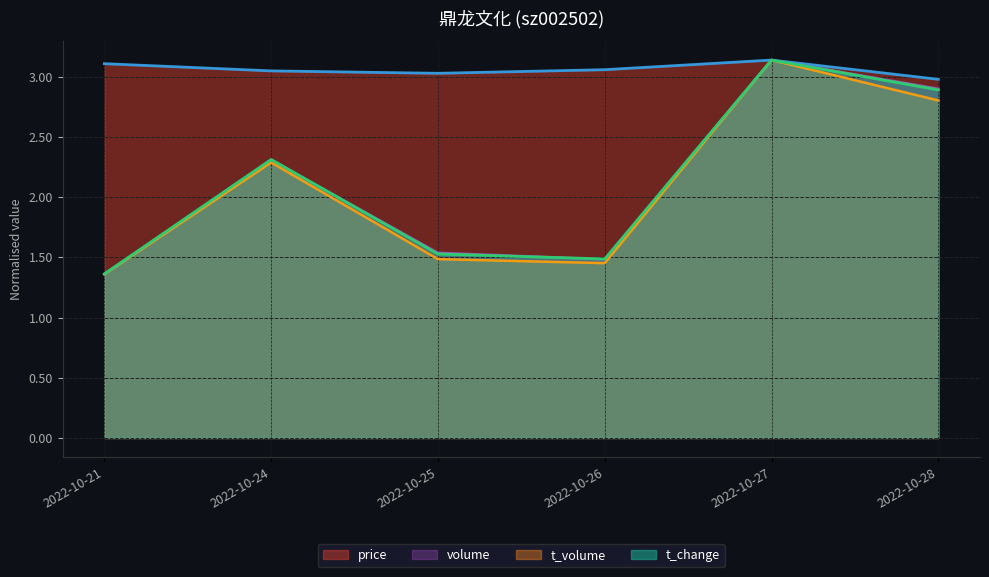

How many lines are shown in the chart?

4